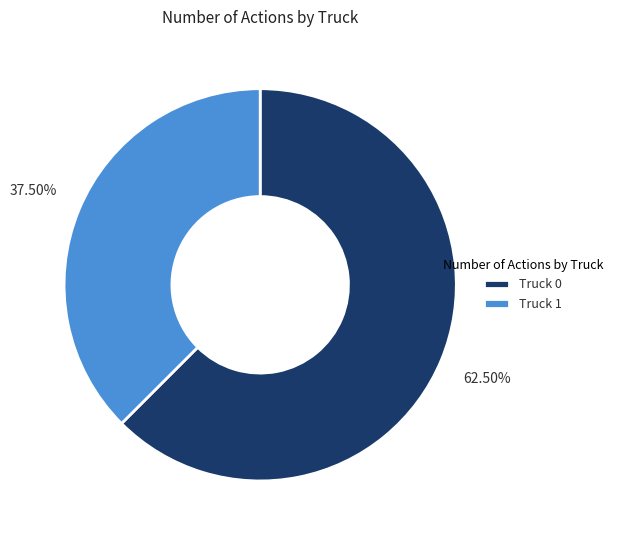

Combined, do Truck 1 and Truck 0 account for over 50%?

Yes